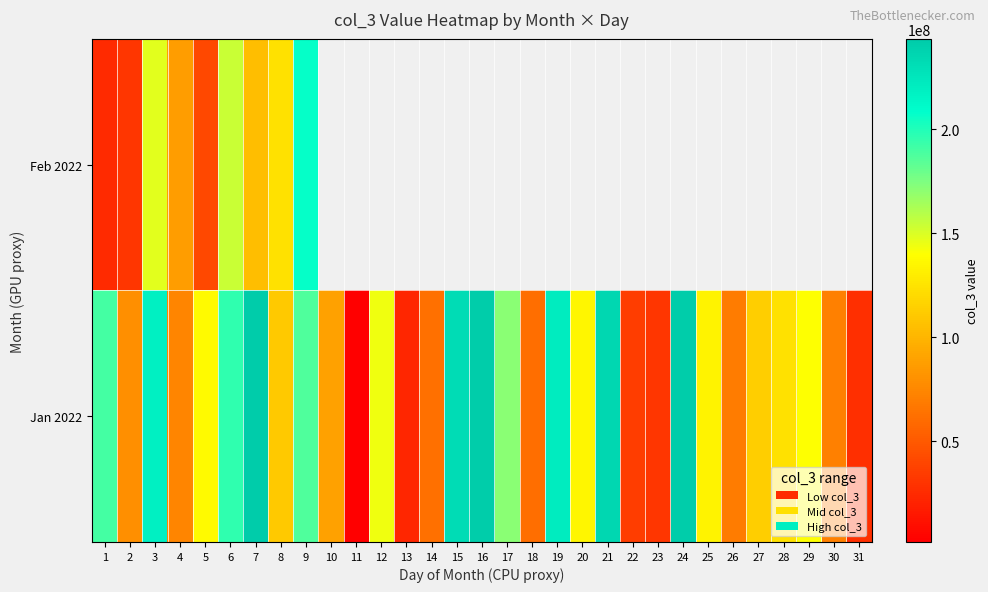

List the series in order of their peak value, lowest first.

Feb 2022, Jan 2022